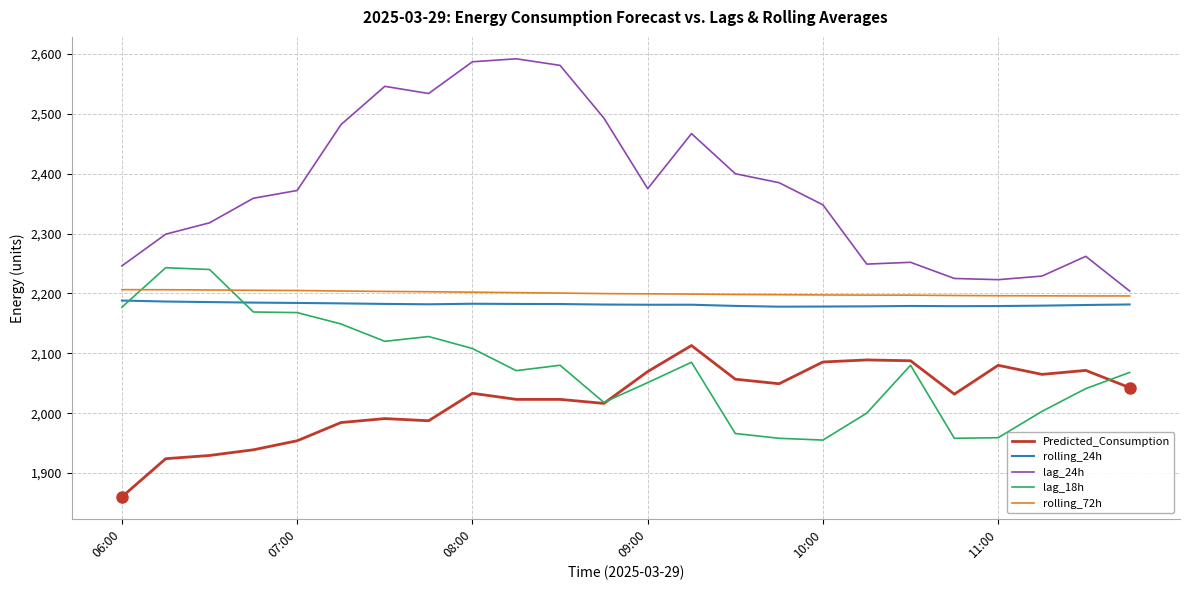

Which series has the widest spread of values?

lag_24h